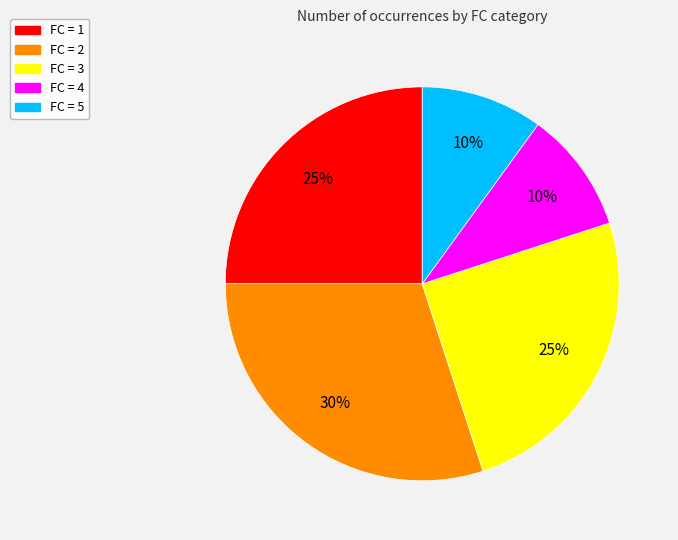

To the nearest percent, what is the difference between the largest and smallest slice percentages?

20%